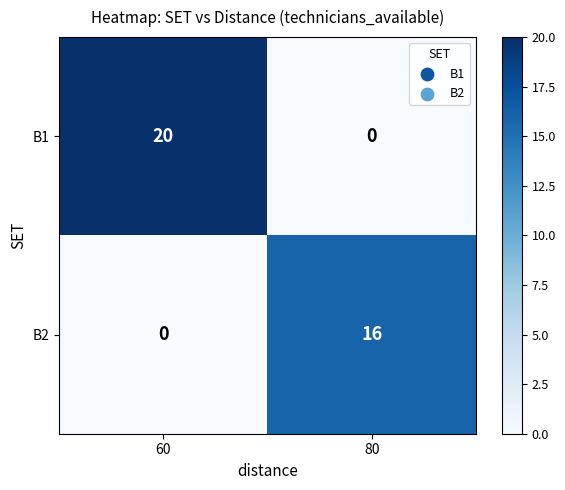

How many distinct data groups are displayed?

2